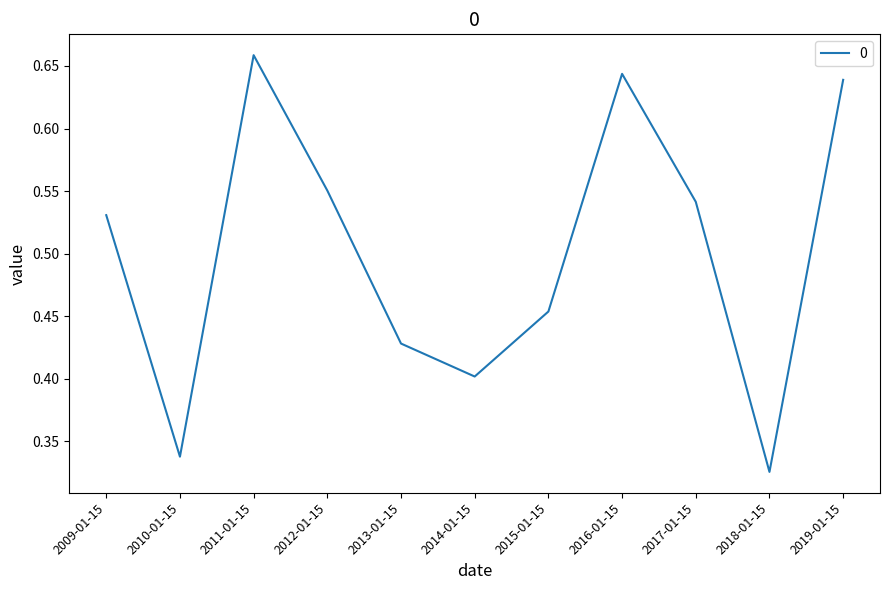

Between 2014-01-15 and 2018-01-15, which is larger?

2014-01-15